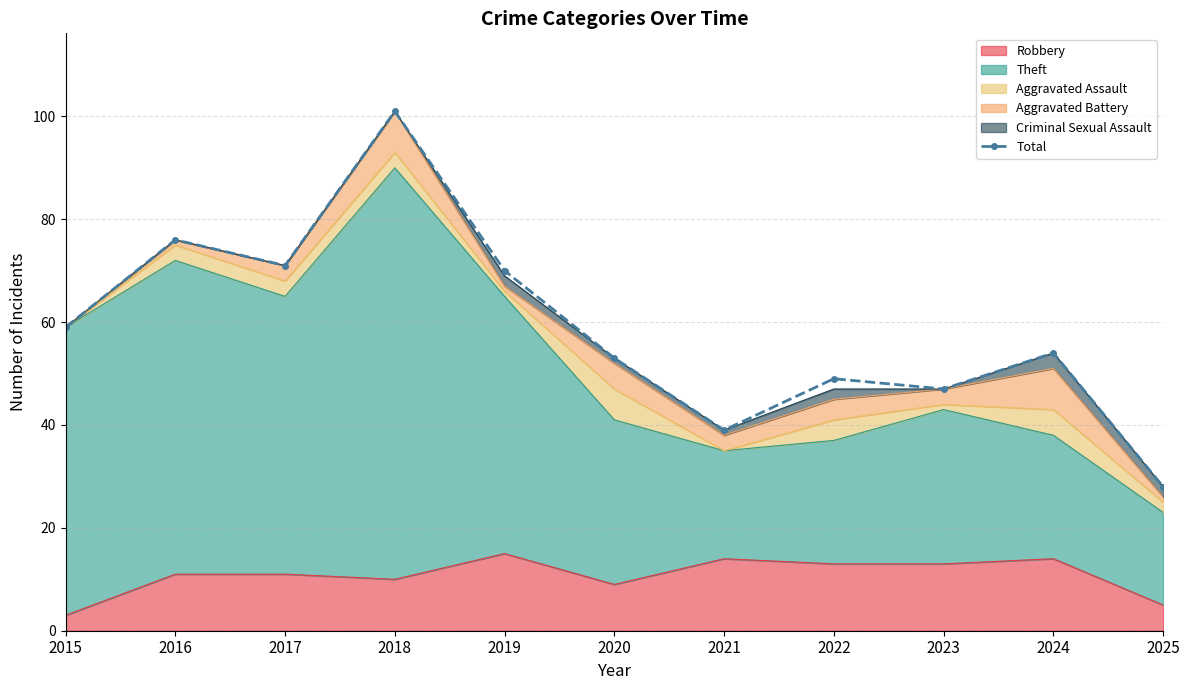

Reading right to left, transcribe all the data shown in this chart.

28	54	47	49	39	53	70	101	71	76	59